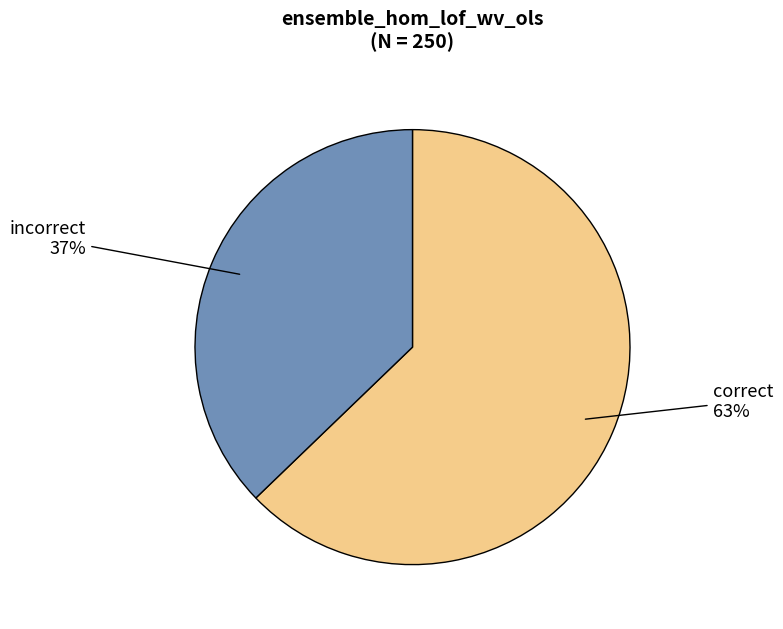

To the nearest percent, what is the average slice percentage?

50%